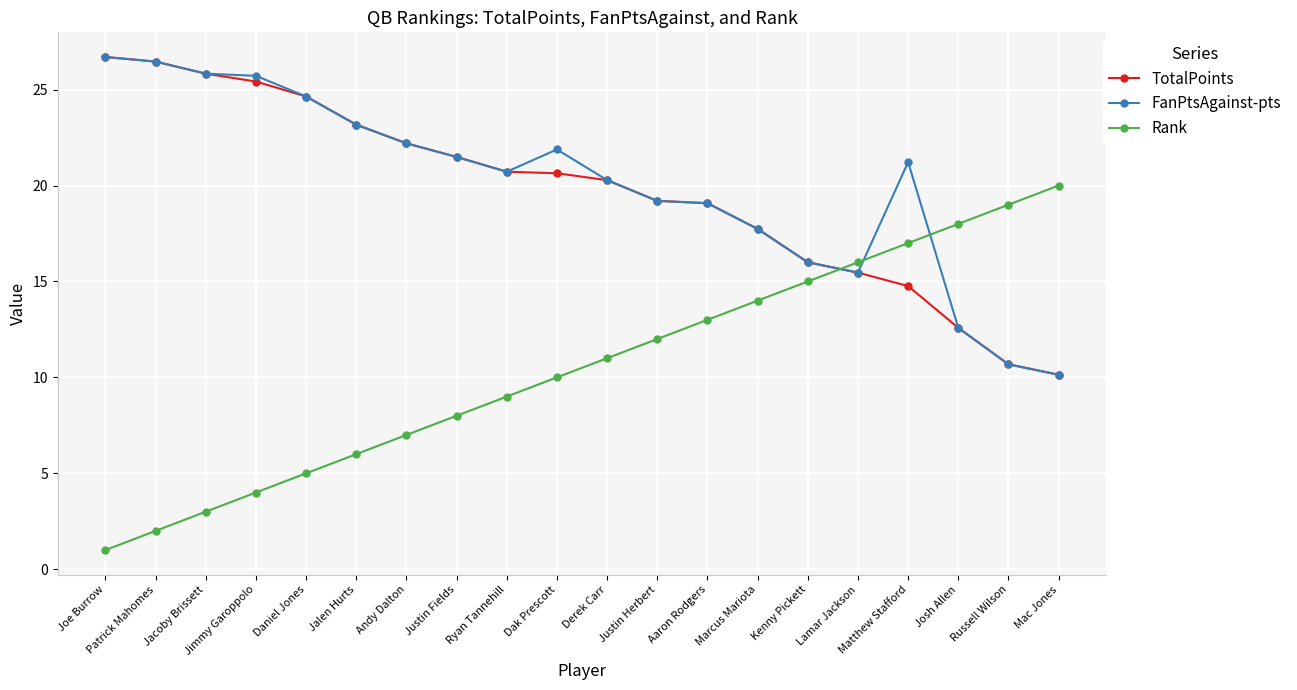

Which category has the lowest value in the TotalPoints series?

Mac Jones